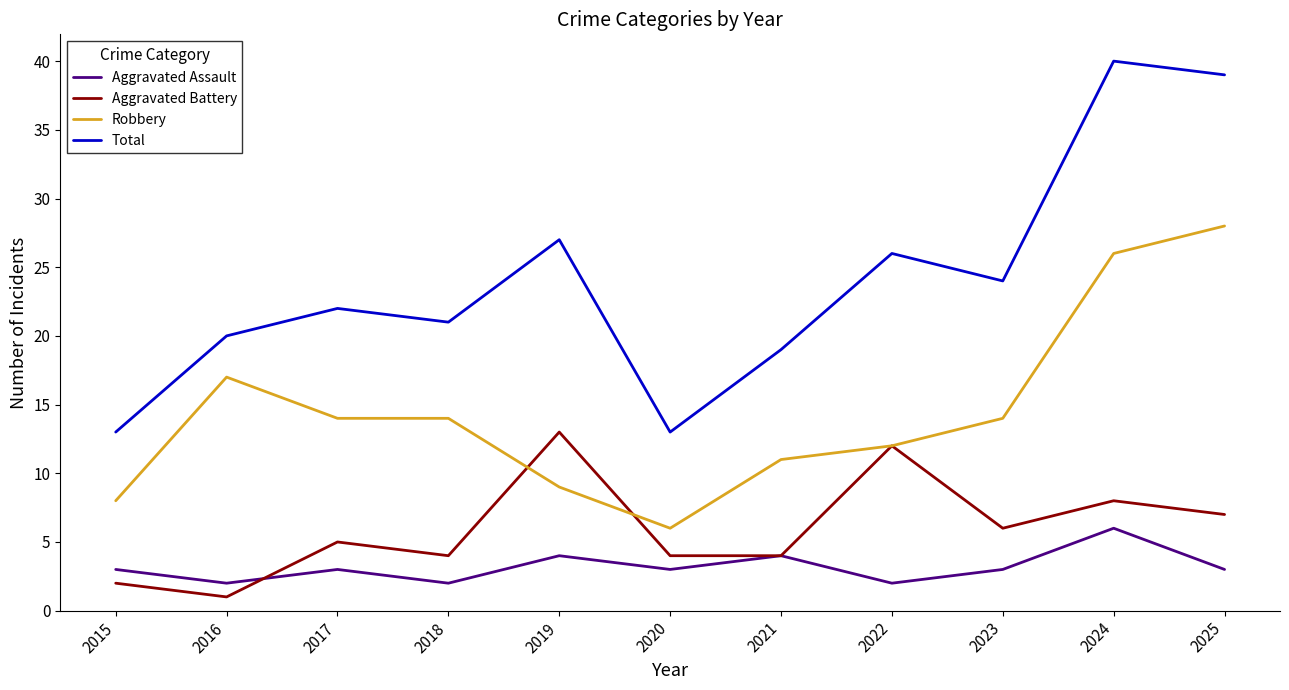

Rank the series by their maximum value, from highest to lowest.

Total, Robbery, Aggravated Battery, Aggravated Assault